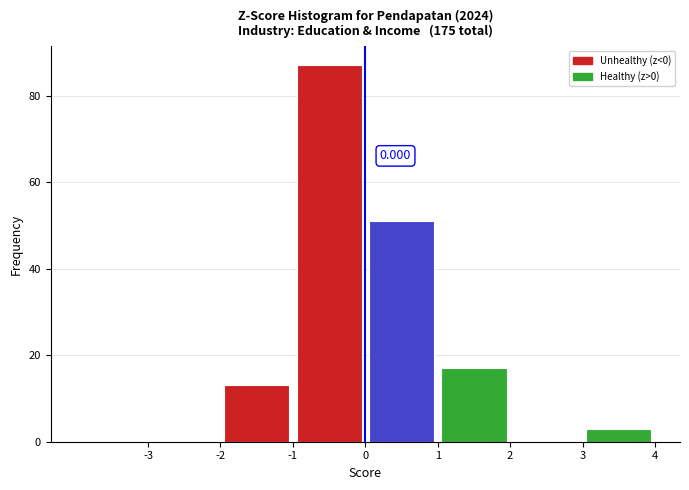

Over which range of the x-axis is the bar tallest?

-1 to 0